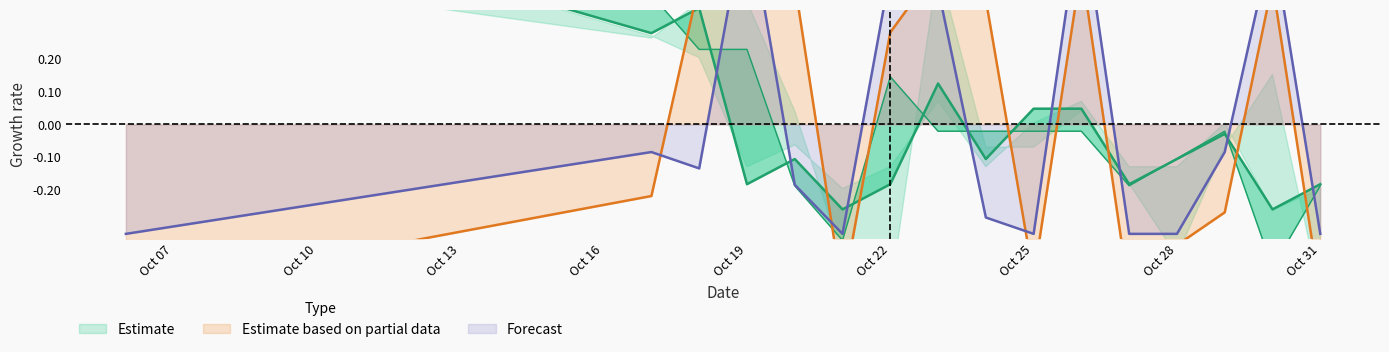

At how many categories does at least one series exceed 0?

11